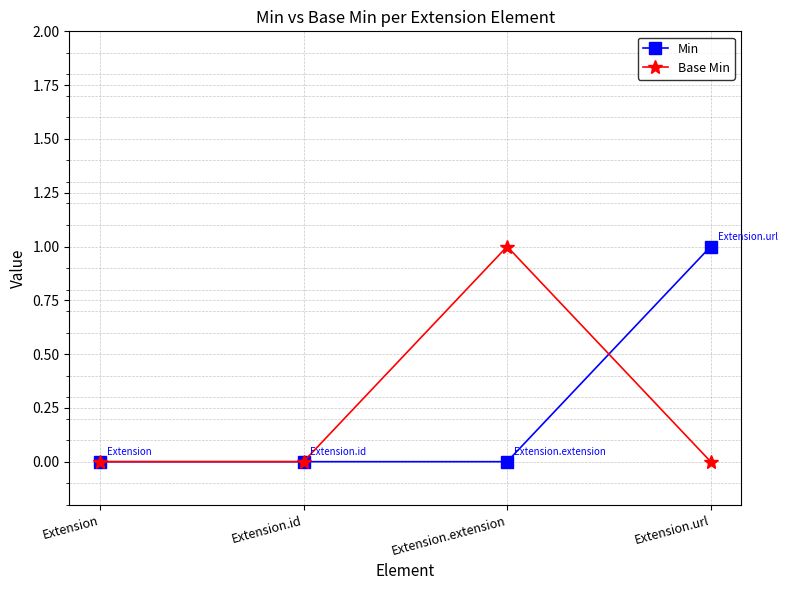

What position from the right is Extension.id?

3